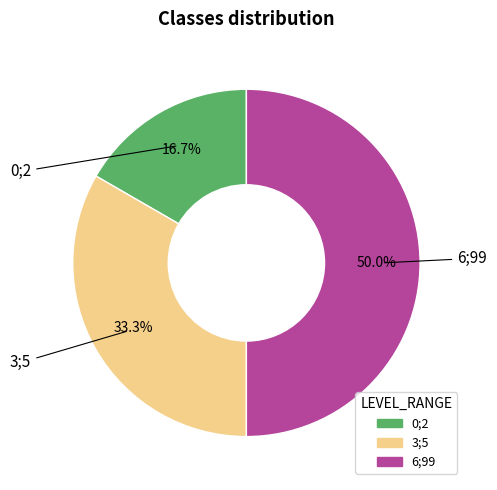

True or false: 3;5 accounts for 33% of the total.

True